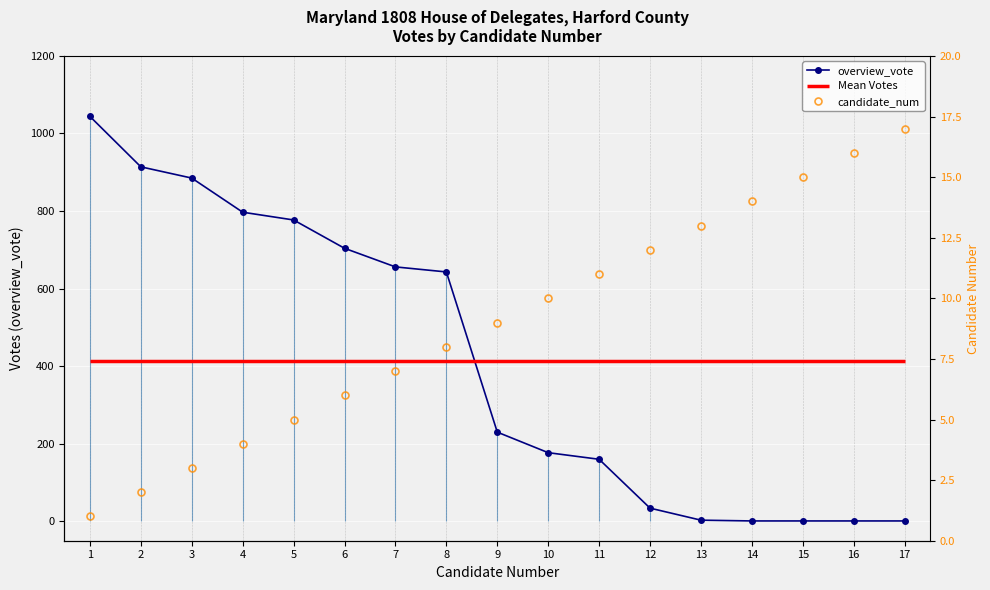

What is the sum of the overview_vote values at 13 and 10?

180